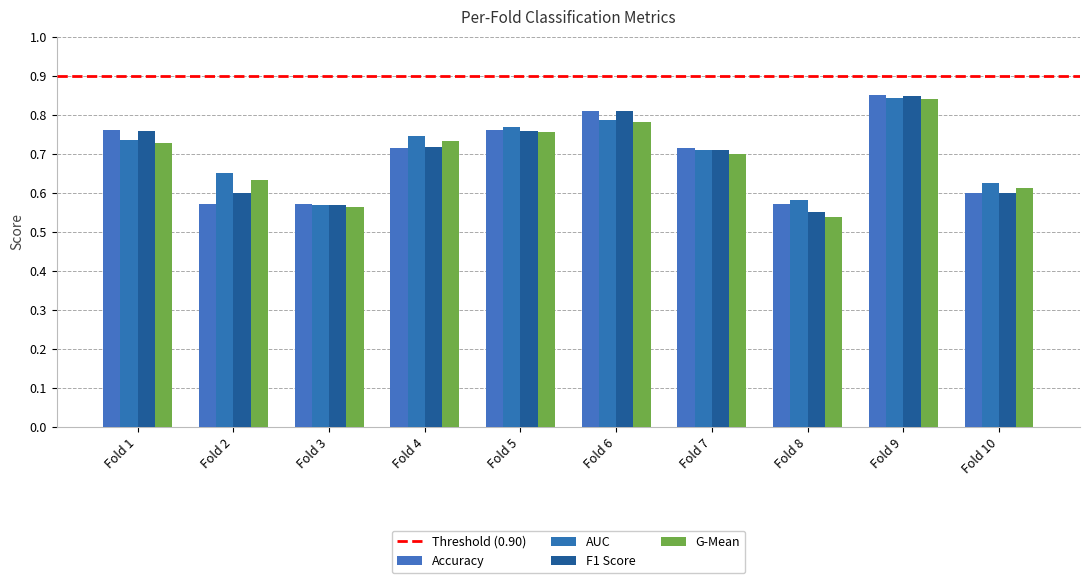

Does the chart contain any negative values?

No